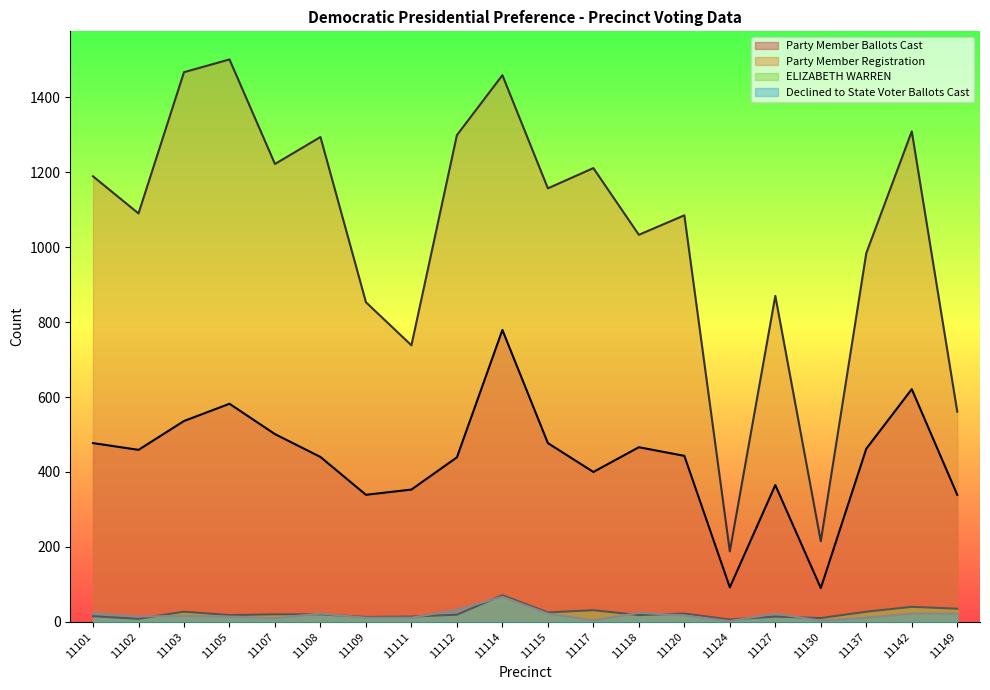

Is it true that Party Member Registration equals 1222 at 11107?

True